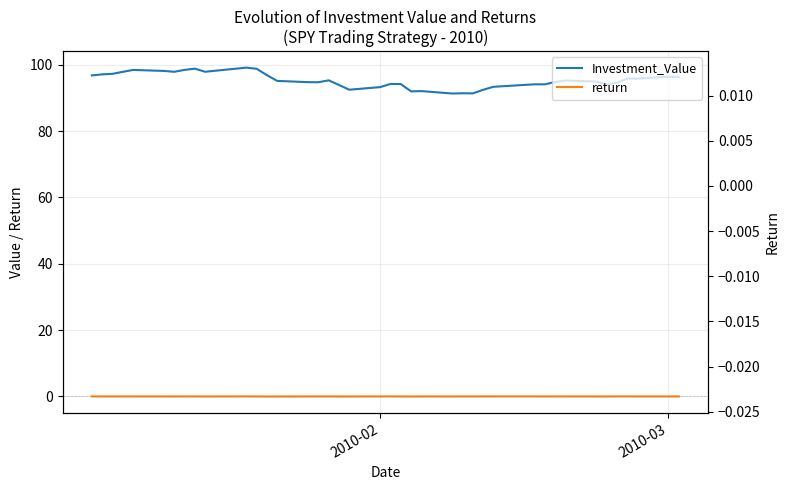

How many categories are shown in the chart?

40